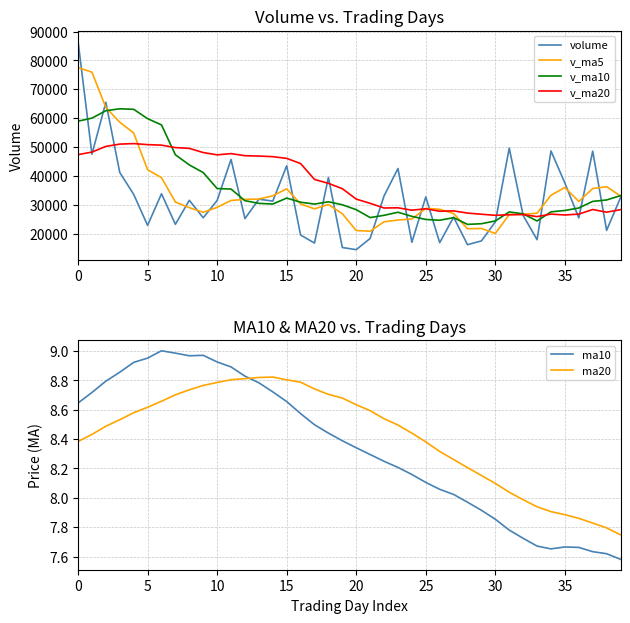

Which series has the largest range (max minus min)?

volume